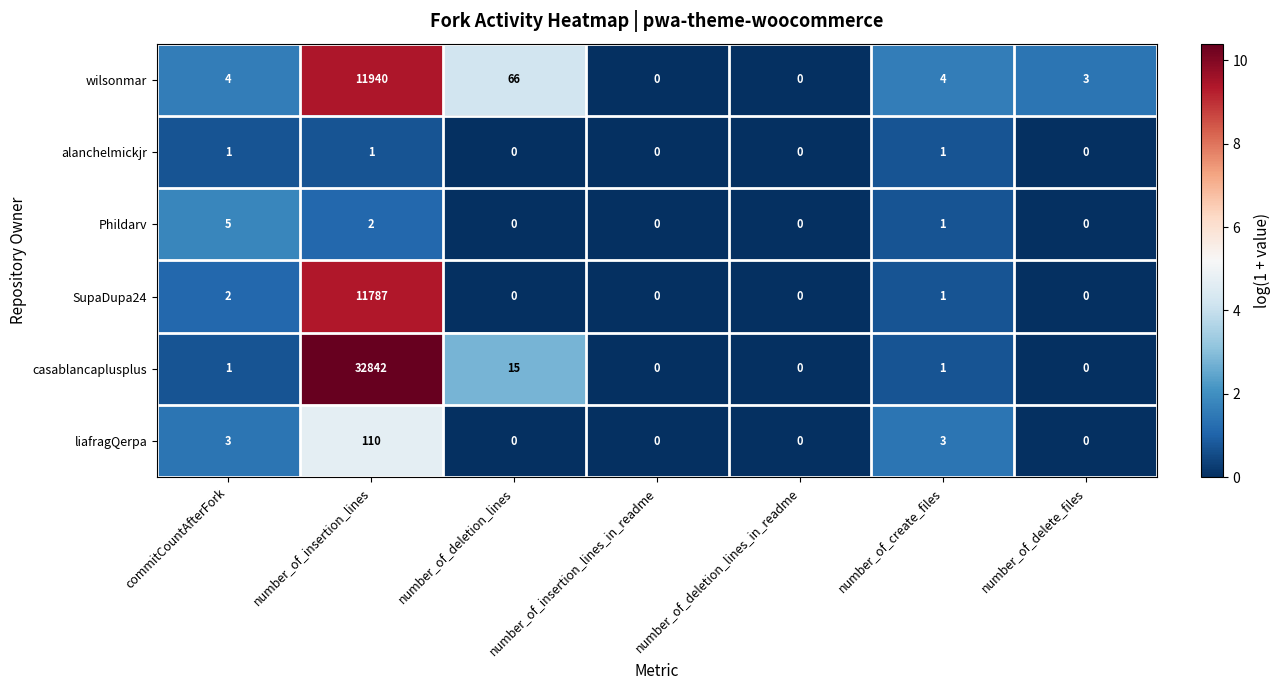

List the series in order of their peak value, lowest first.

alanchelmickjr, Phildarv, liafragQerpa, SupaDupa24, wilsonmar, casablancaplusplus